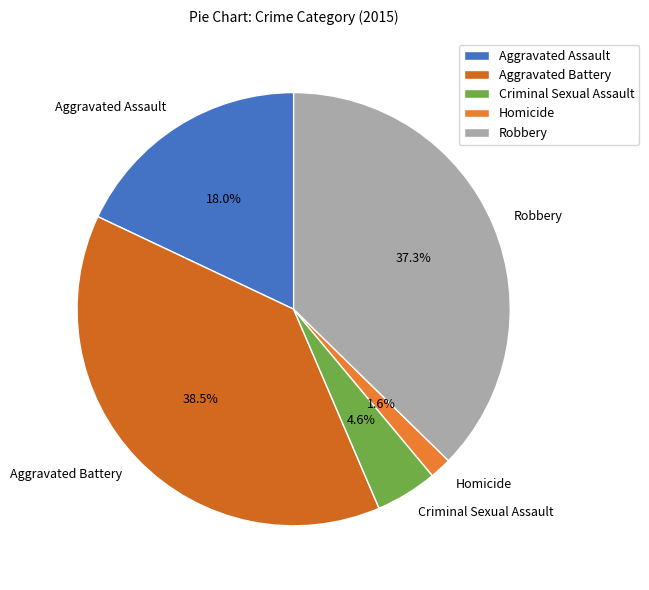

To the nearest percent, what is the difference between the largest and smallest slice percentages?

37%